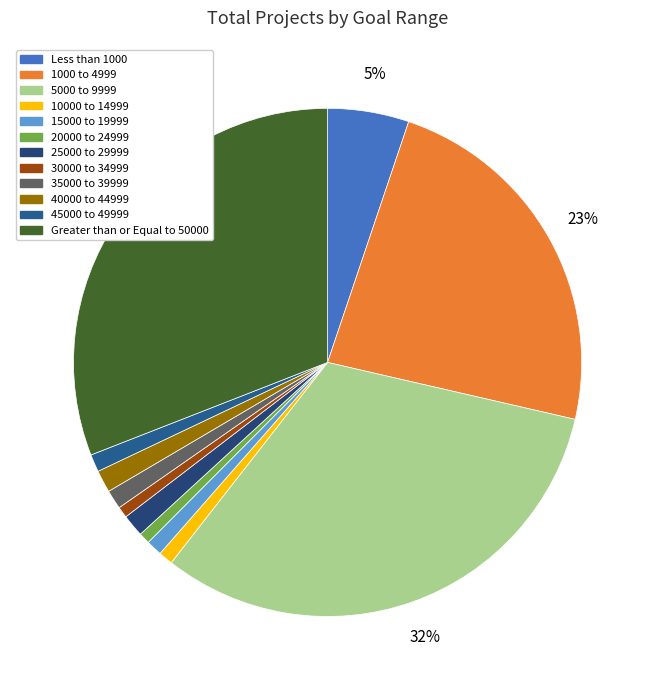

What is the change in value from 1000 to 4999 to 30000 to 34999?

-224